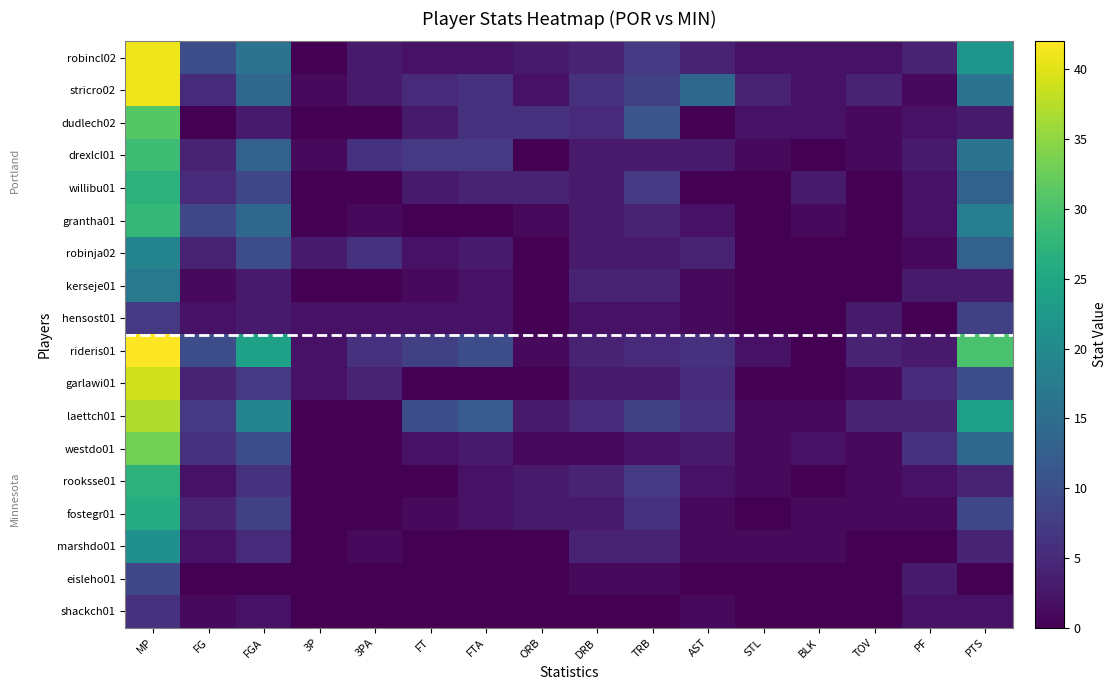

Reading left to right, list all the values displayed in this chart.

robincl02: MP=41	FG=10	FGA=16	3P=0	3PA=3	FT=2	FTA=2	ORB=3	DRB=4	TRB=7	AST=4	STL=2	BLK=2	TOV=2	PF=4	PTS=22
stricro02: MP=41	FG=5	FGA=14	3P=1	3PA=3	FT=5	FTA=6	ORB=2	DRB=6	TRB=8	AST=14	STL=4	BLK=2	TOV=4	PF=1	PTS=16
dudlech02: MP=31	FG=0	FGA=3	3P=0	3PA=0	FT=3	FTA=6	ORB=6	DRB=5	TRB=11	AST=0	STL=2	BLK=2	TOV=1	PF=2	PTS=3
drexlcl01: MP=29	FG=4	FGA=13	3P=1	3PA=6	FT=7	FTA=7	ORB=0	DRB=3	TRB=3	AST=3	STL=1	BLK=0	TOV=1	PF=3	PTS=16
willibu01: MP=27	FG=5	FGA=9	3P=0	3PA=0	FT=3	FTA=4	ORB=4	DRB=3	TRB=7	AST=0	STL=0	BLK=3	TOV=0	PF=2	PTS=13
grantha01: MP=28	FG=9	FGA=14	3P=0	3PA=1	FT=0	FTA=0	ORB=1	DRB=3	TRB=4	AST=2	STL=0	BLK=1	TOV=0	PF=2	PTS=18
robinja02: MP=19	FG=4	FGA=10	3P=3	3PA=6	FT=2	FTA=3	ORB=0	DRB=3	TRB=3	AST=4	STL=0	BLK=0	TOV=0	PF=1	PTS=13
kerseje01: MP=17	FG=1	FGA=3	3P=0	3PA=0	FT=1	FTA=2	ORB=0	DRB=4	TRB=4	AST=1	STL=0	BLK=0	TOV=0	PF=3	PTS=3
hensost01: MP=7	FG=2	FGA=3	3P=2	3PA=2	FT=2	FTA=2	ORB=0	DRB=2	TRB=2	AST=1	STL=0	BLK=0	TOV=3	PF=0	PTS=8
rideris01: MP=42	FG=10	FGA=24	3P=2	3PA=6	FT=8	FTA=10	ORB=1	DRB=4	TRB=5	AST=6	STL=2	BLK=0	TOV=4	PF=3	PTS=30
garlawi01: MP=39	FG=4	FGA=7	3P=2	3PA=4	FT=0	FTA=0	ORB=0	DRB=3	TRB=3	AST=5	STL=0	BLK=0	TOV=1	PF=5	PTS=10
laettch01: MP=37	FG=7	FGA=19	3P=0	3PA=0	FT=10	FTA=12	ORB=3	DRB=5	TRB=8	AST=6	STL=1	BLK=1	TOV=4	PF=4	PTS=24
westdo01: MP=33	FG=6	FGA=10	3P=0	3PA=0	FT=2	FTA=3	ORB=1	DRB=1	TRB=2	AST=3	STL=1	BLK=2	TOV=1	PF=6	PTS=14
rooksse01: MP=27	FG=2	FGA=6	3P=0	3PA=0	FT=0	FTA=2	ORB=3	DRB=4	TRB=7	AST=2	STL=1	BLK=0	TOV=1	PF=2	PTS=4
fostegr01: MP=26	FG=4	FGA=8	3P=0	3PA=0	FT=1	FTA=2	ORB=3	DRB=3	TRB=6	AST=1	STL=0	BLK=1	TOV=1	PF=1	PTS=9
marshdo01: MP=21	FG=2	FGA=5	3P=0	3PA=1	FT=0	FTA=0	ORB=0	DRB=4	TRB=4	AST=1	STL=1	BLK=1	TOV=0	PF=0	PTS=4
eisleho01: MP=9	FG=0	FGA=0	3P=0	3PA=0	FT=0	FTA=0	ORB=0	DRB=1	TRB=1	AST=0	STL=0	BLK=0	TOV=0	PF=3	PTS=0
shackch01: MP=6	FG=1	FGA=2	3P=0	3PA=0	FT=0	FTA=0	ORB=0	DRB=0	TRB=0	AST=1	STL=0	BLK=0	TOV=0	PF=2	PTS=2